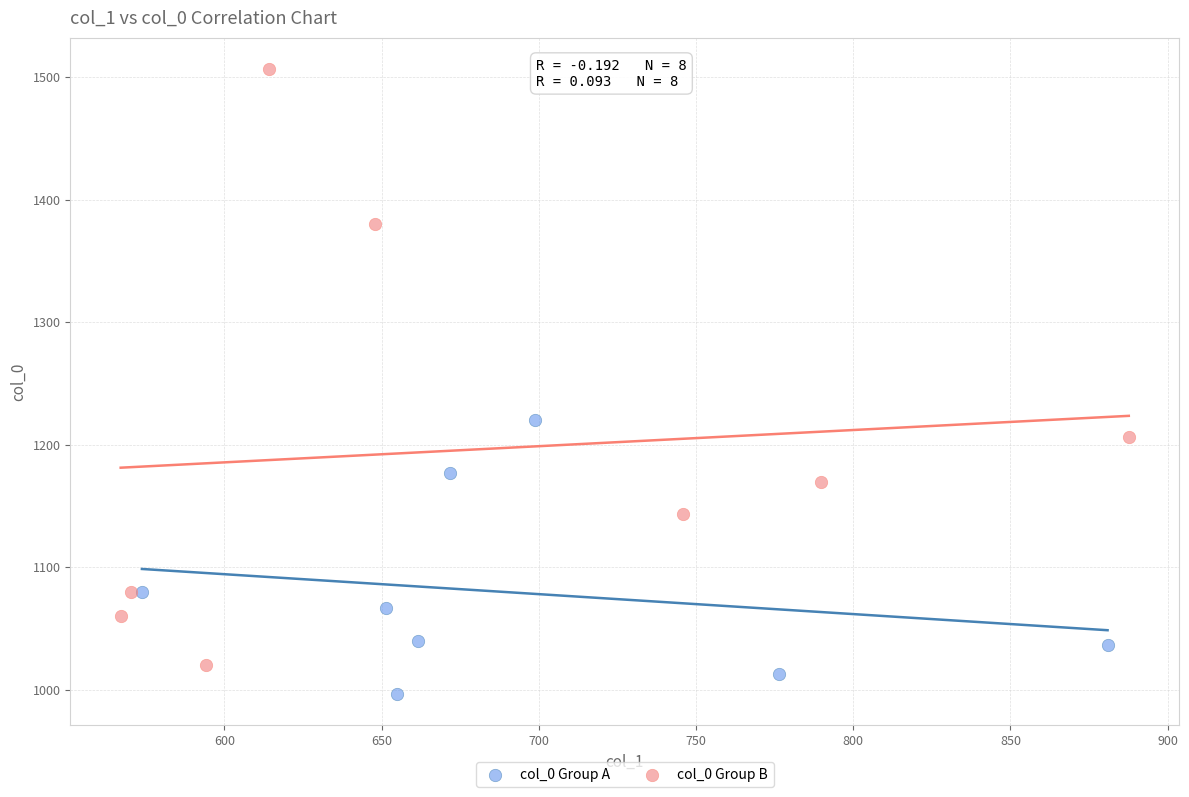

Which series reaches the minimum Y coordinate?

col_0 Group A